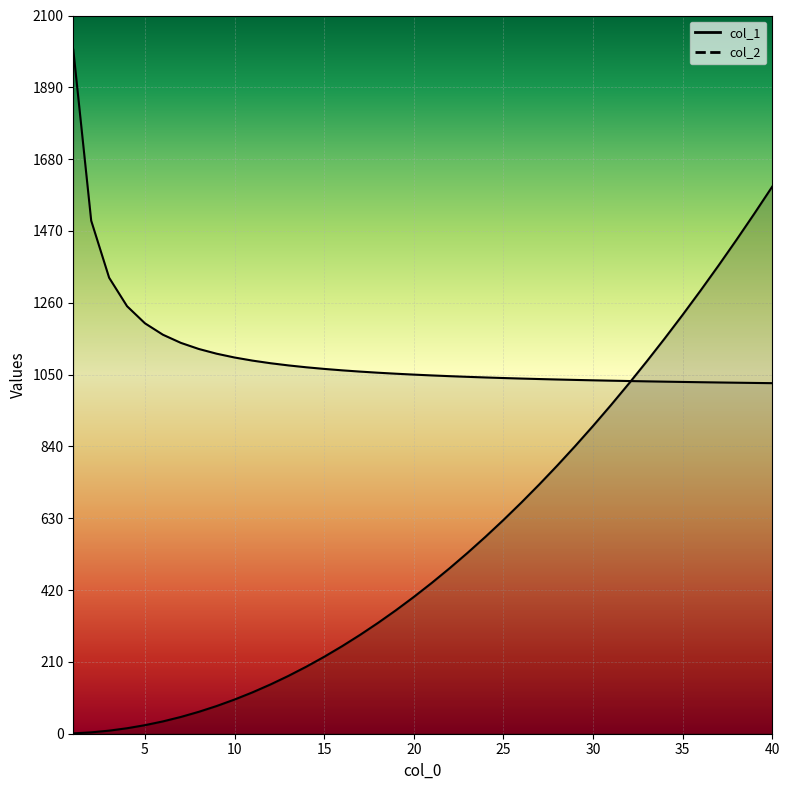

Is it true that col_1 equals 2.0 at 3?

False